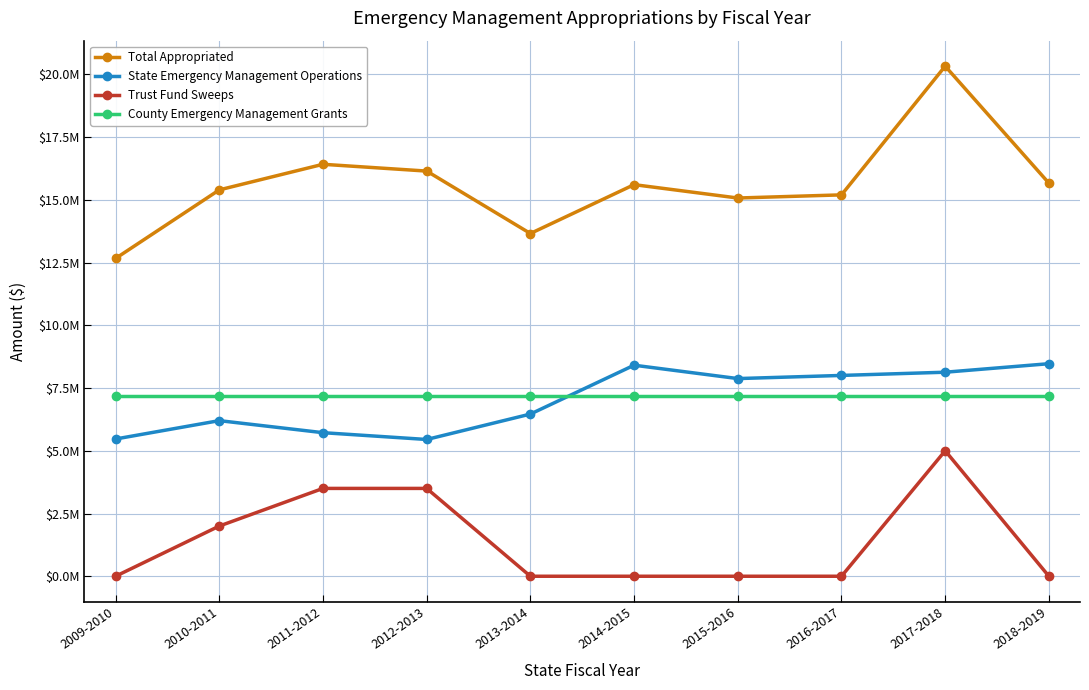

True or false: Trust Fund Sweeps and State Emergency Management Operations intersect in this chart.

False